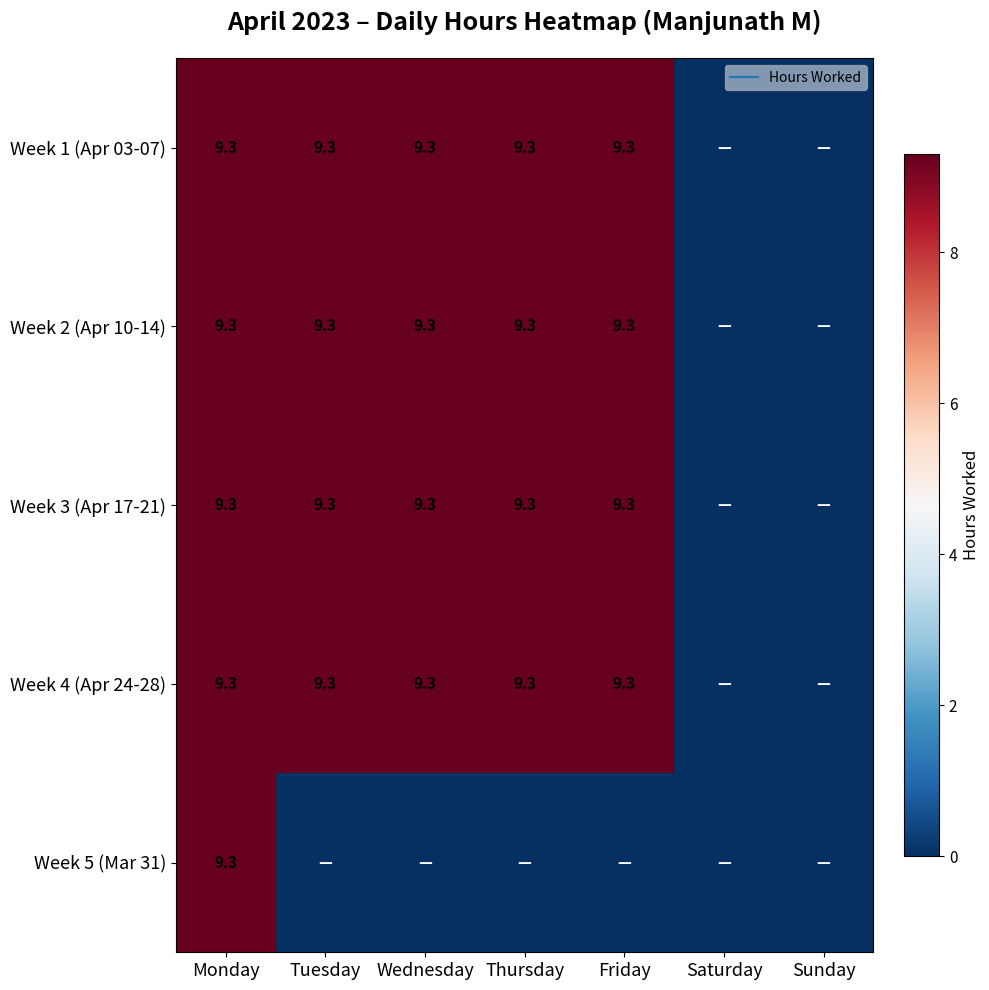

List the series in order of their peak value, lowest first.

Week 1 (Apr 03-07), Week 2 (Apr 10-14), Week 3 (Apr 17-21), Week 4 (Apr 24-28), Week 5 (Mar 31)